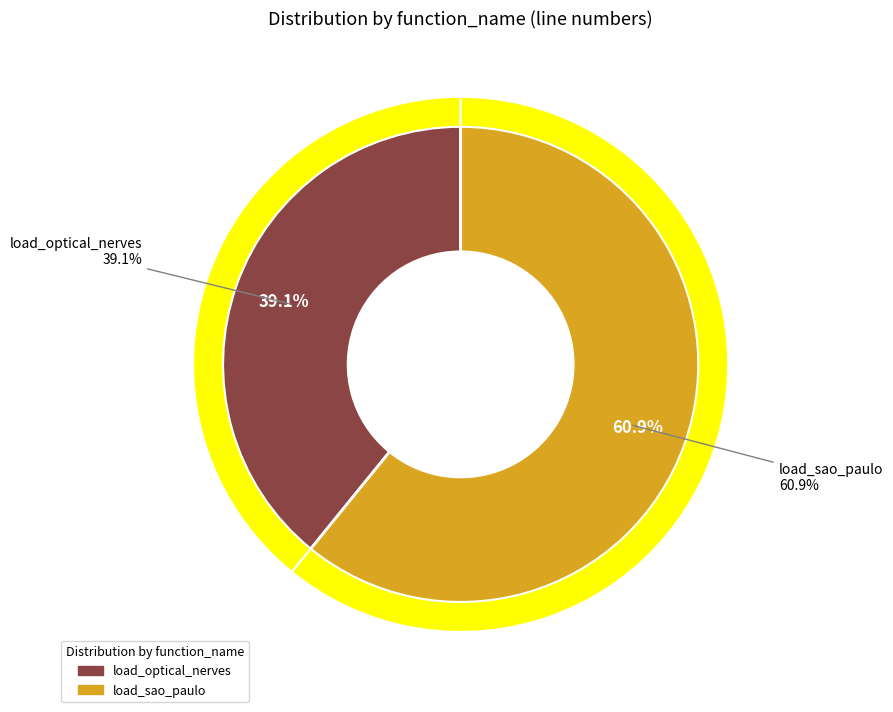

To the nearest percent, what is the average slice percentage?

50%